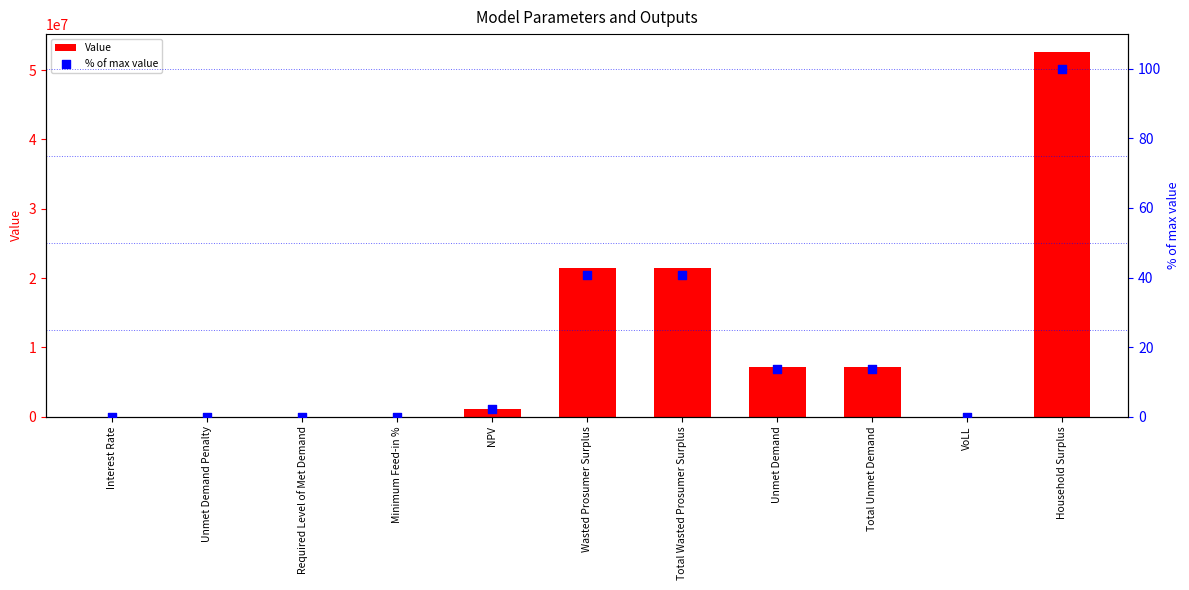

Which series reaches the maximum Y coordinate?

Value